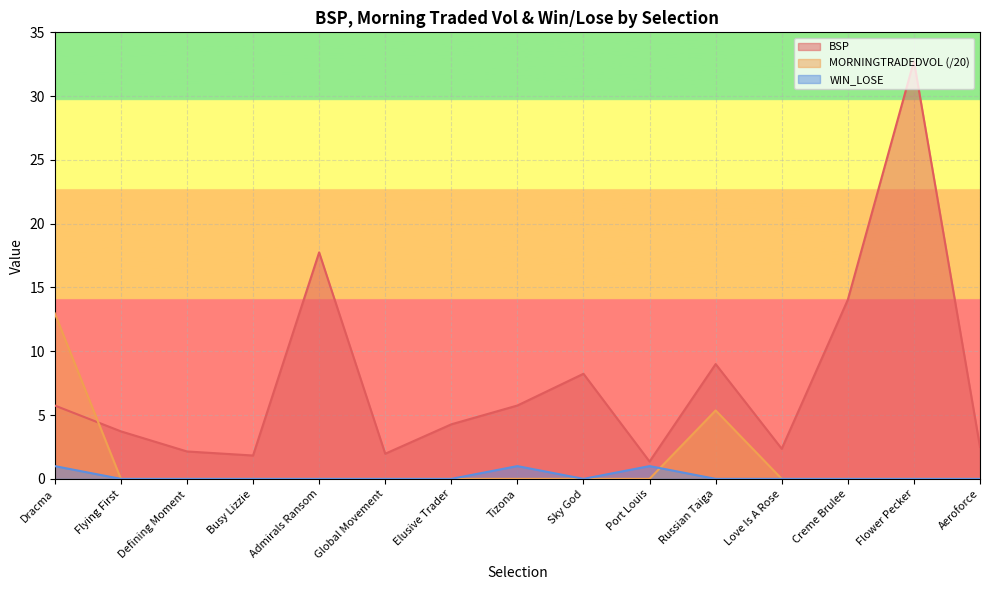

List the labels in order of WIN_LOSE value, largest first.

Dracma, Tizona, Port Louis, Flying First, Defining Moment, Busy Lizzie, Admirals Ransom, Global Movement, Elusive Trader, Sky God, Russian Taiga, Love Is A Rose, Creme Brulee, Flower Pecker, Aeroforce